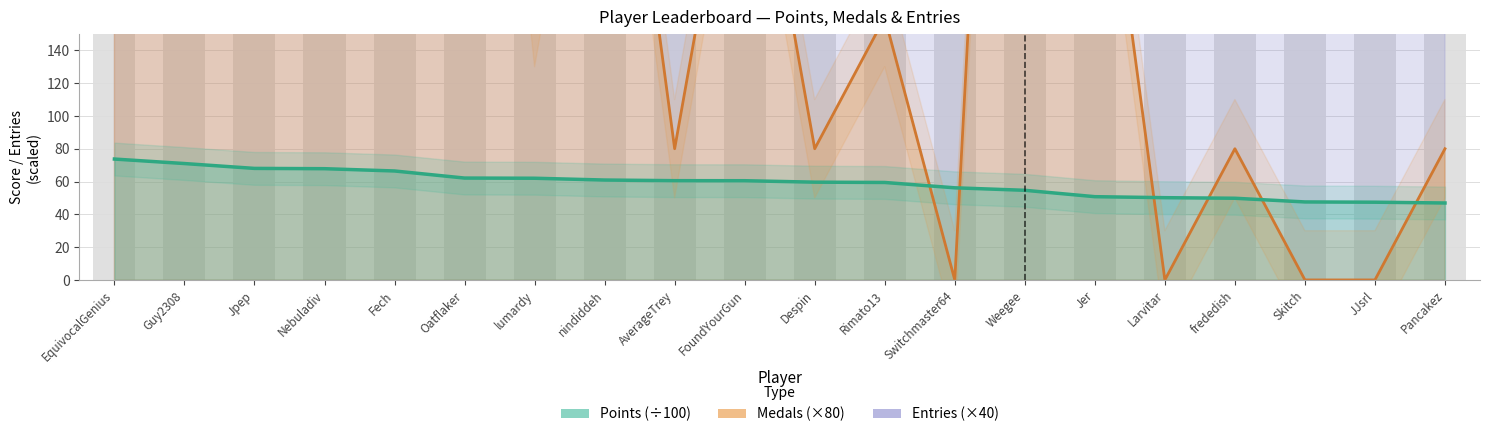

At which category is the sum across all series the highest?

EquivocalGenius